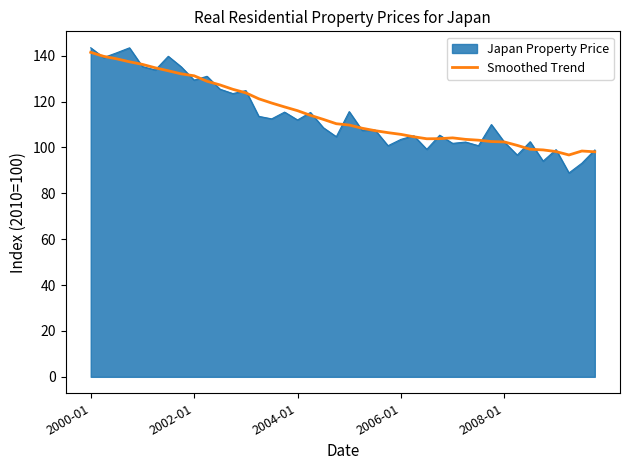

What is the maximum value for Smoothed Trend?

141.4